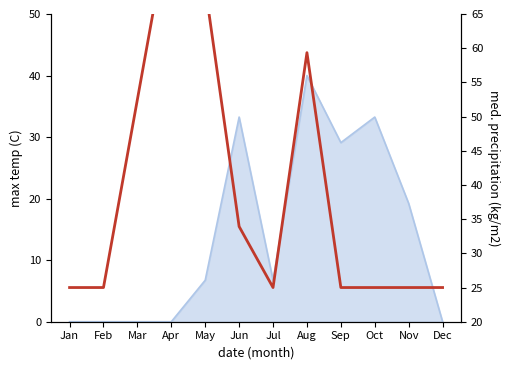

How many points are higher than both their immediate neighbors (excluding endpoints)?

2